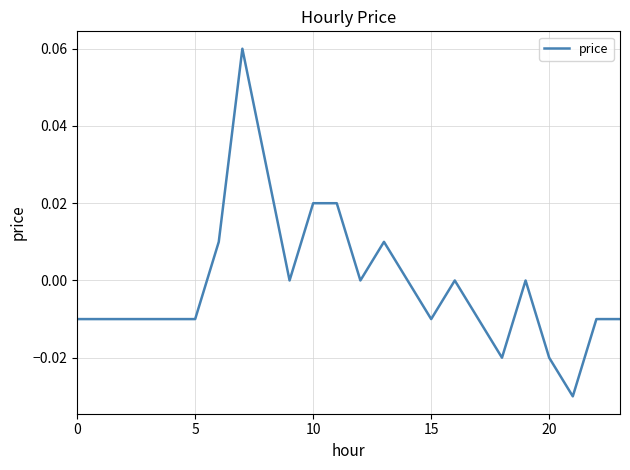

Where is the first local maximum?

7